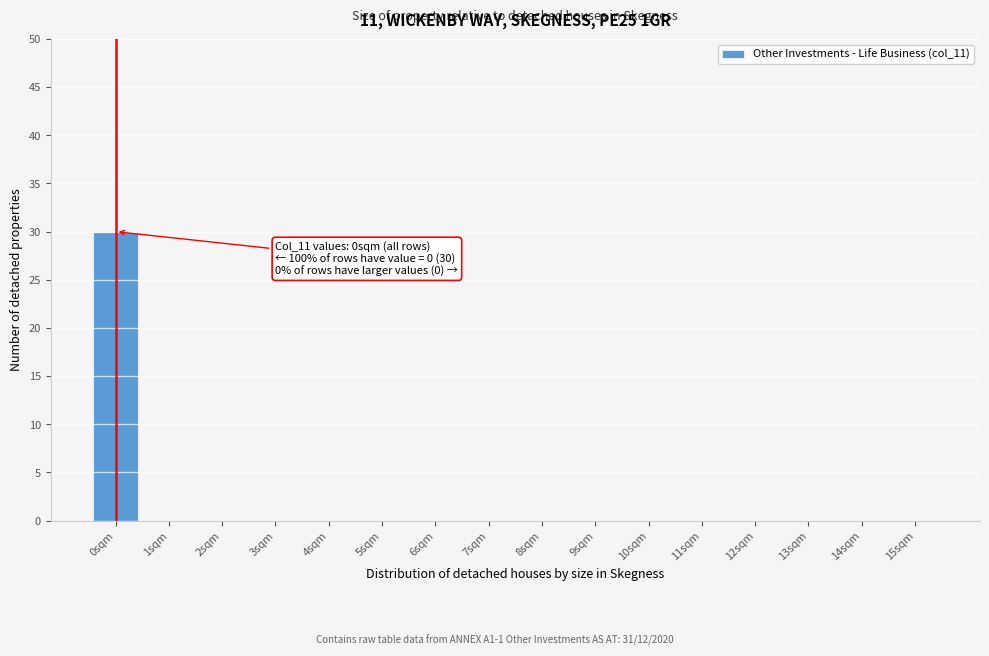

Over which range of the x-axis is the bar tallest?

-0.5 to 0.5